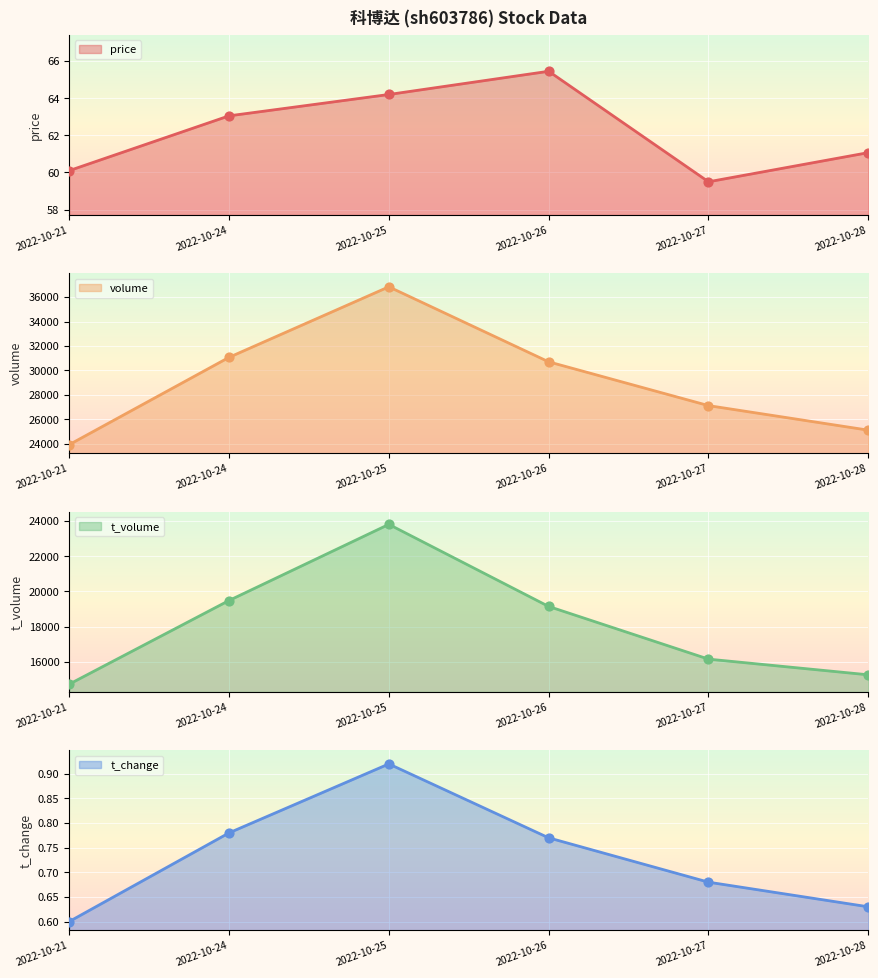

Is the value of volume at 2022-10-21 greater than the value of t_volume at 2022-10-25?

Yes